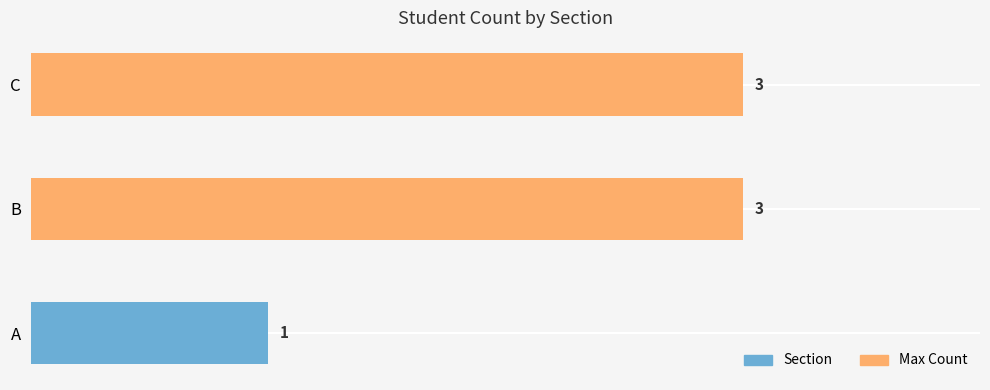

How many values are between 1 and 3?

3